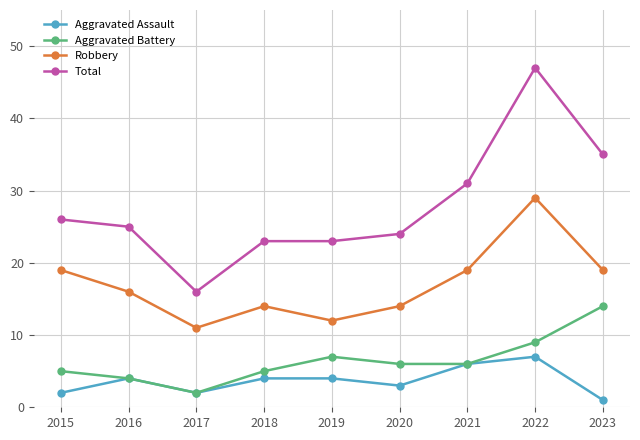

At how many categories does at least one series exceed 20?

8